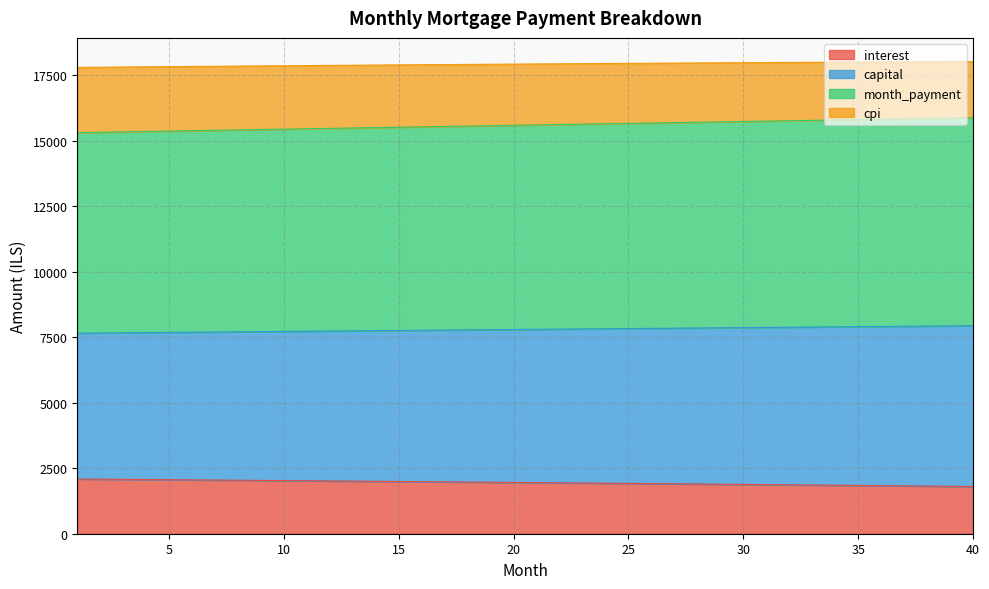

What is the difference between the maximum and minimum values in the interest series?

285.2